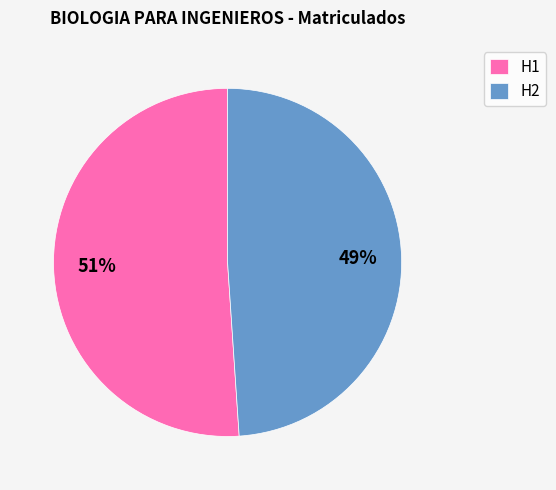

Which category has the smallest portion of the pie?

H2